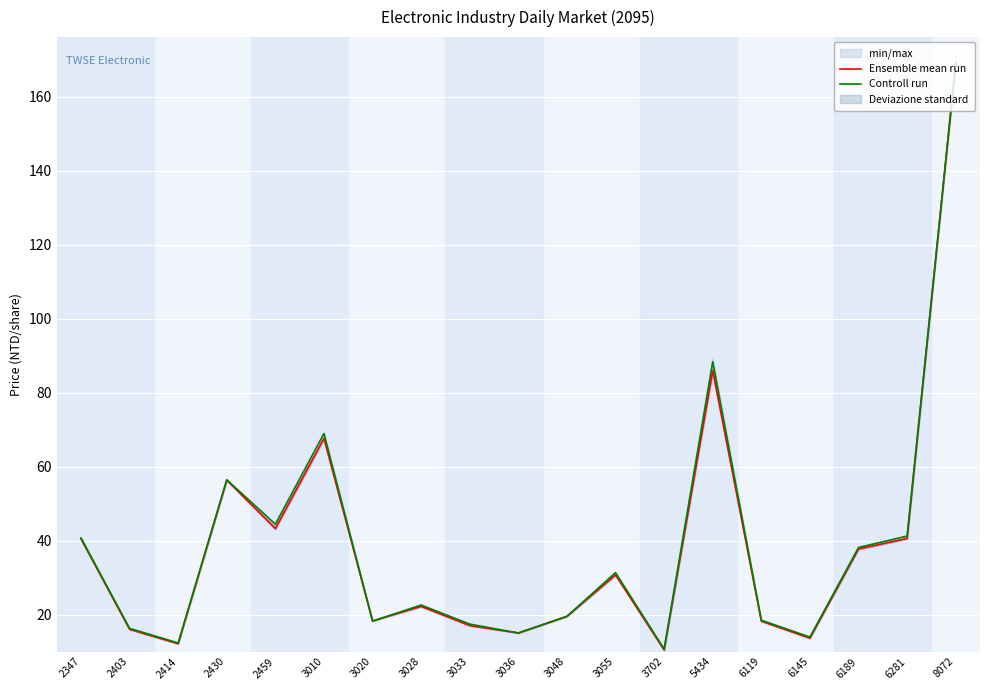

What is the sum of the Controll run values at 3033 and 6189?

55.7